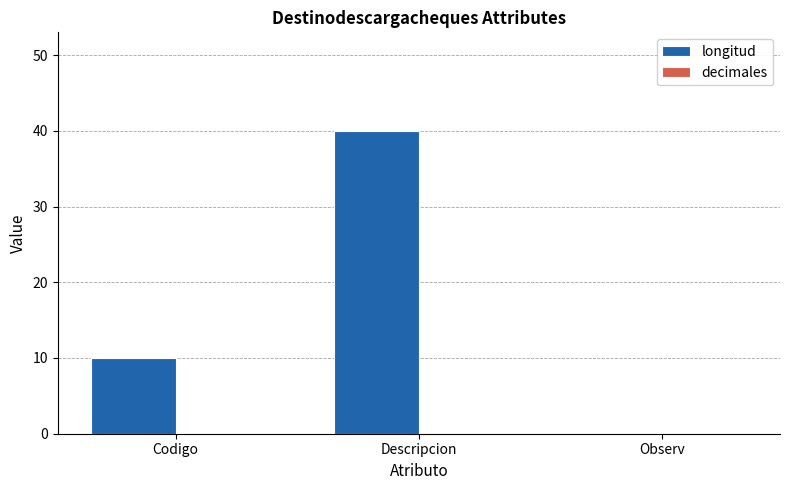

Reading left to right, list all the values displayed in this chart.

Codigo=10	Descripcion=40	Observ=0